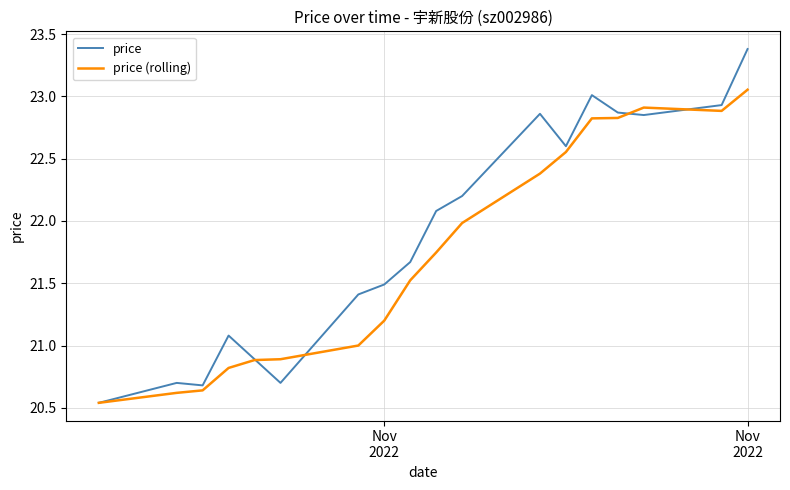

What is the maximum value shown in the chart?

23.4